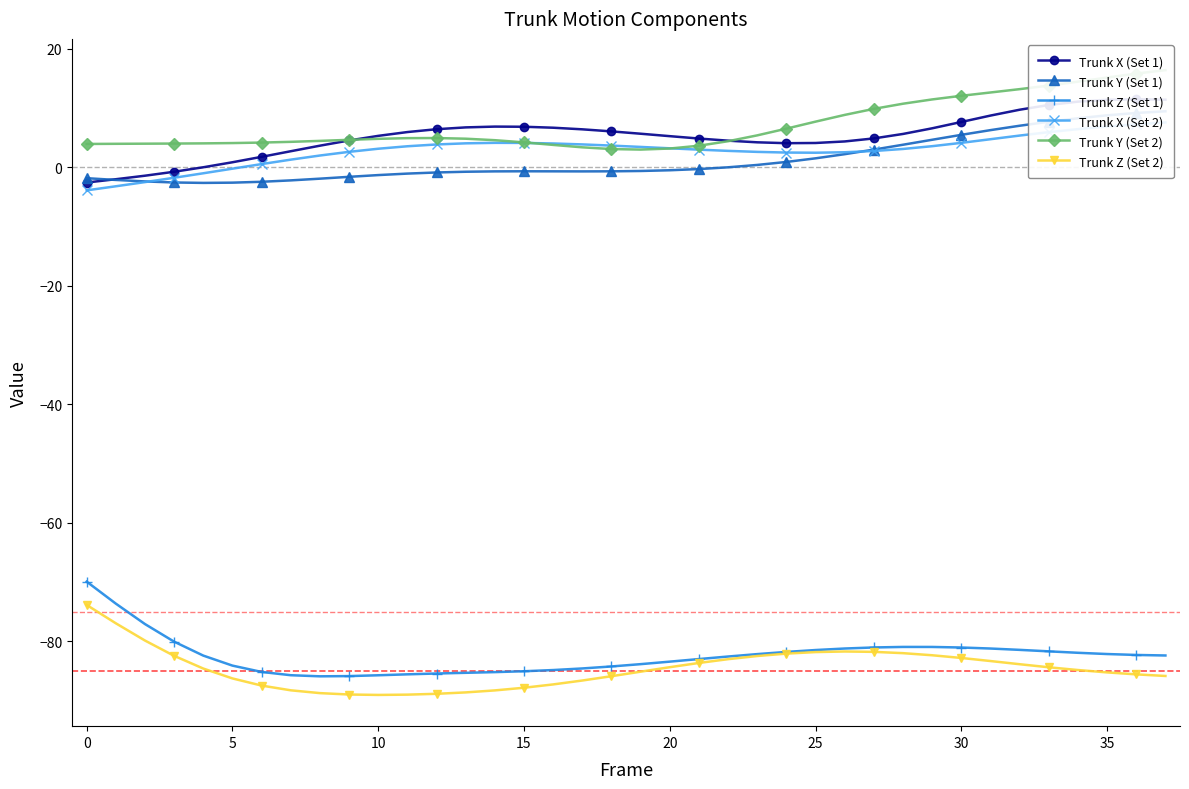

Is it true that Trunk X (Set 1) equals 7.7 at 37?

False